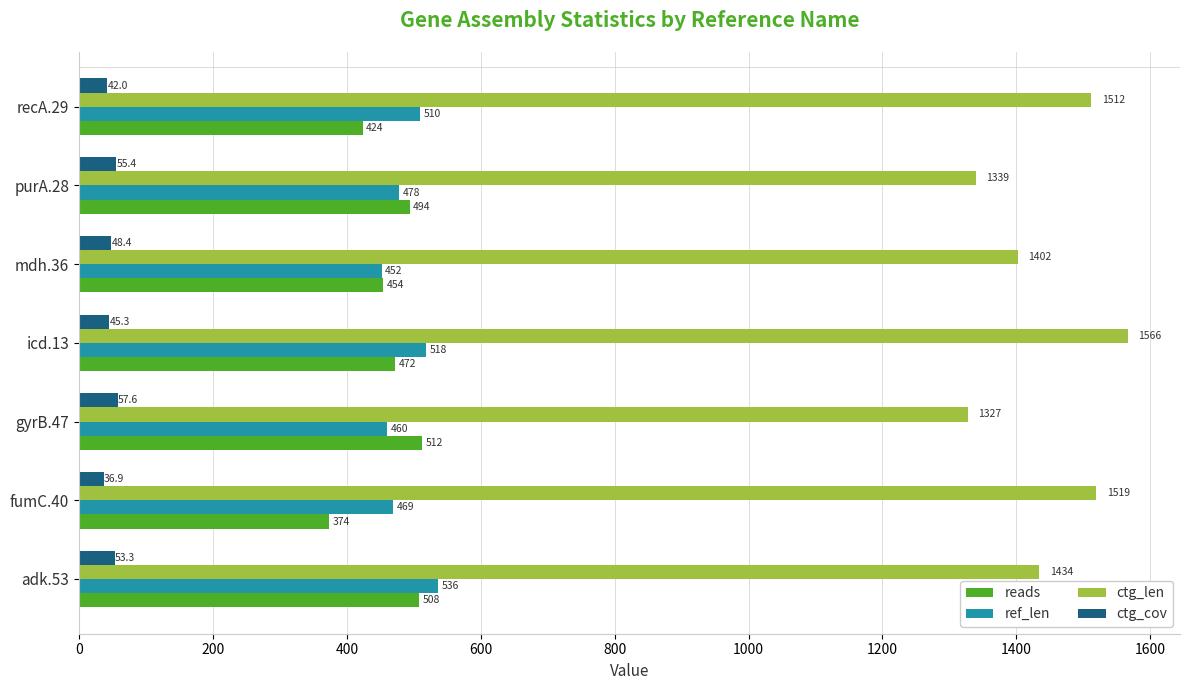

What is the maximum value shown in the chart?

1566.0